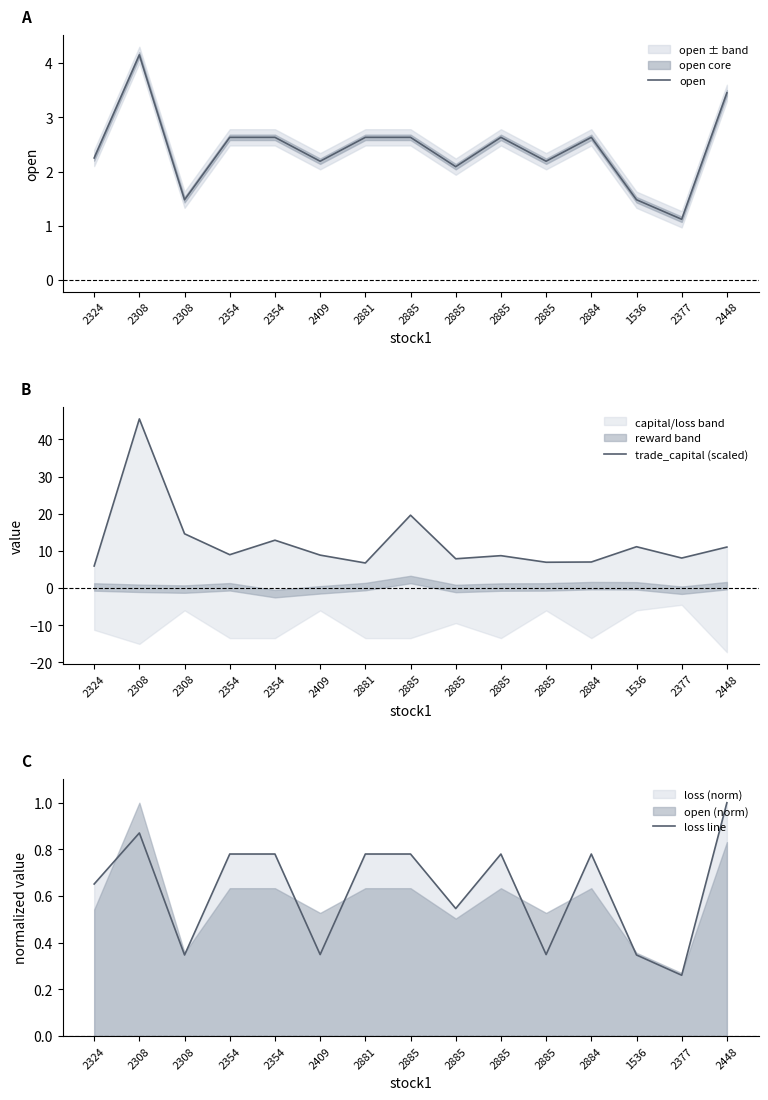

How many distinct data groups are displayed?

3